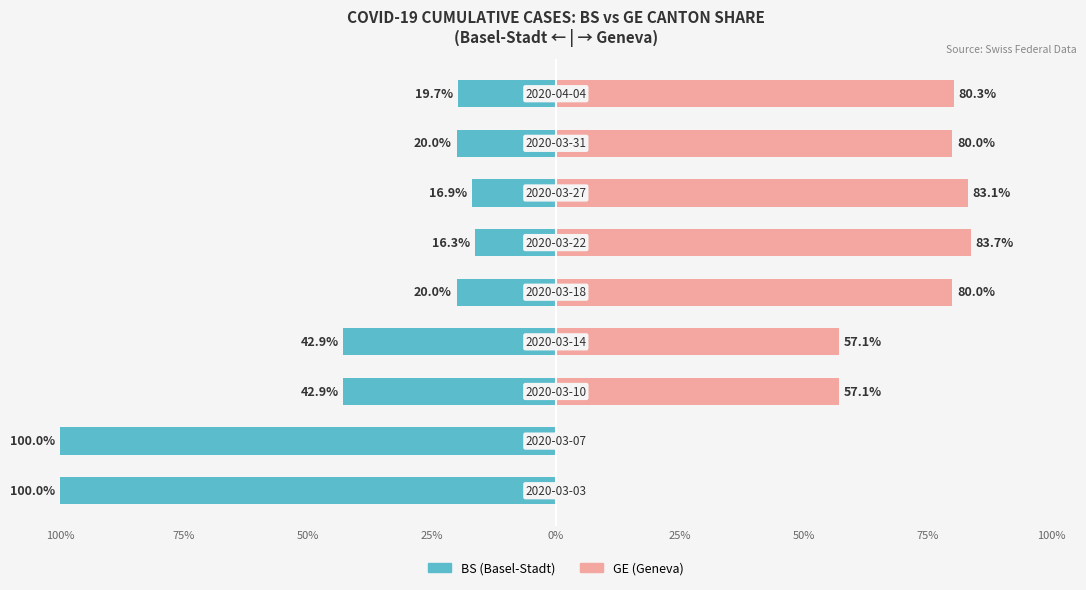

Between 50% and 100%, which series saw the biggest shift?

BS (Basel-Stadt)